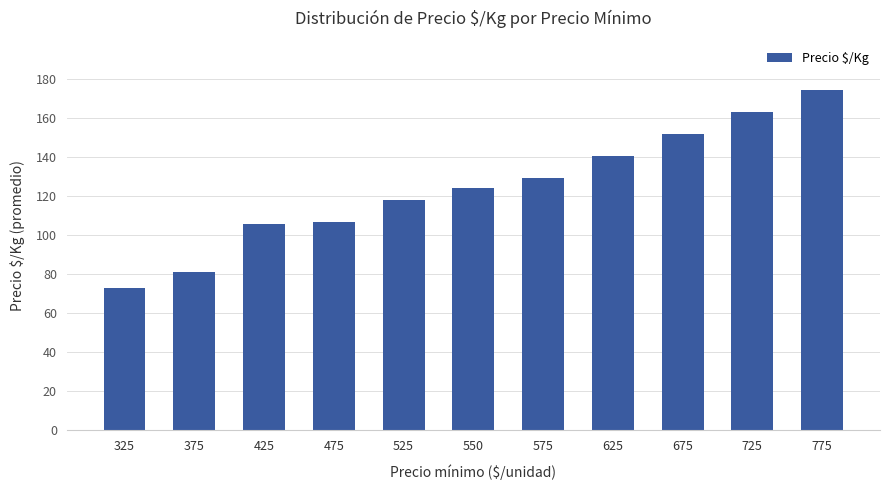

The value at 375 is 128.9. True or false?

False